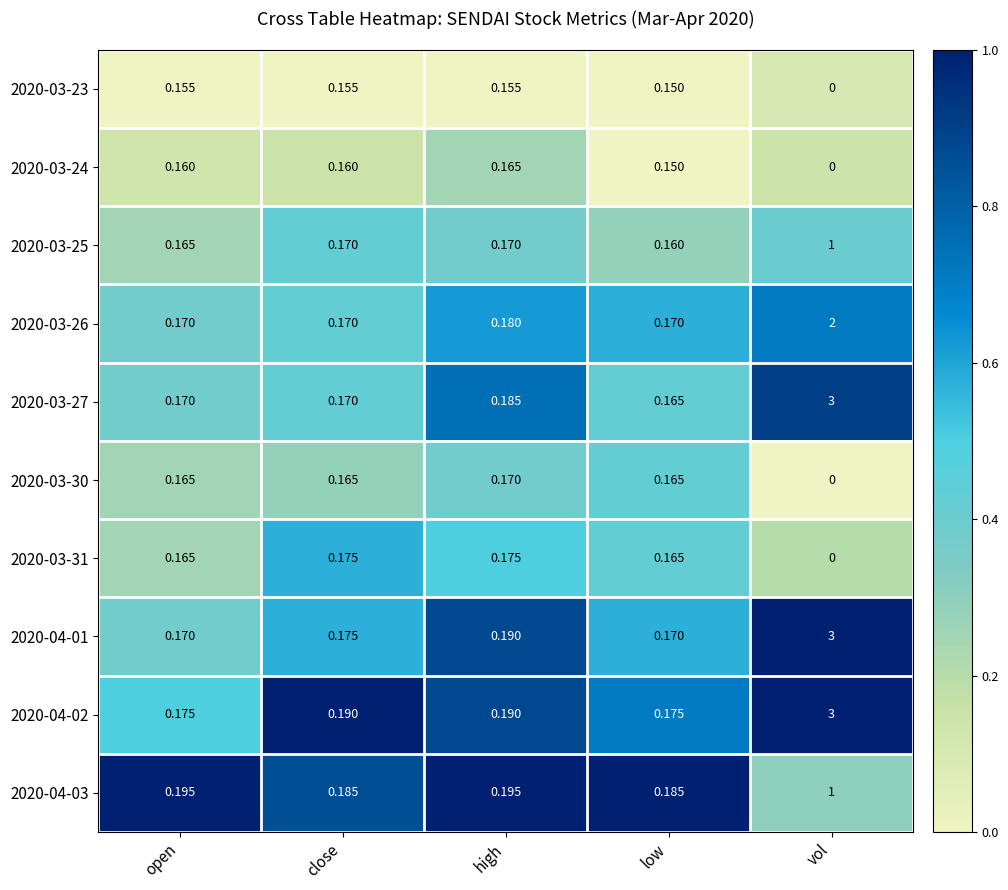

Where is 2020-03-27 nearest to the value 1?

high